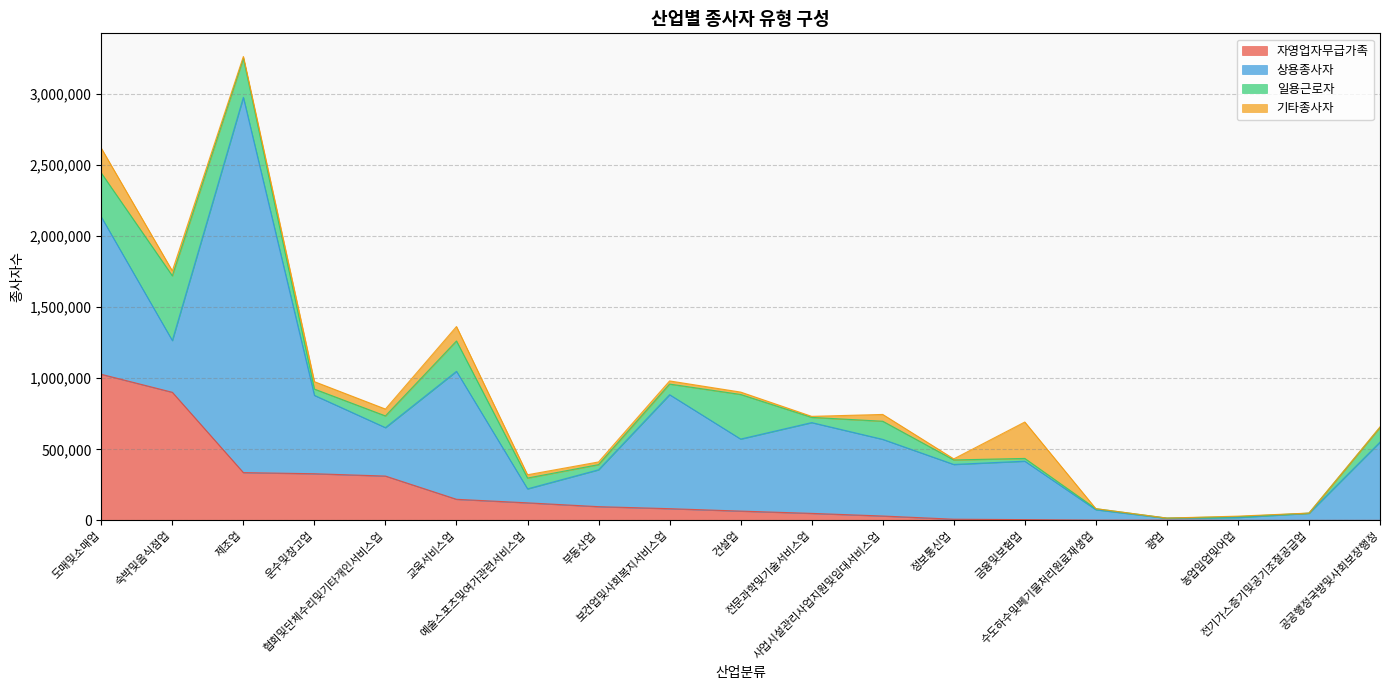

At how many categories does at least one series exceed 1321991?

1